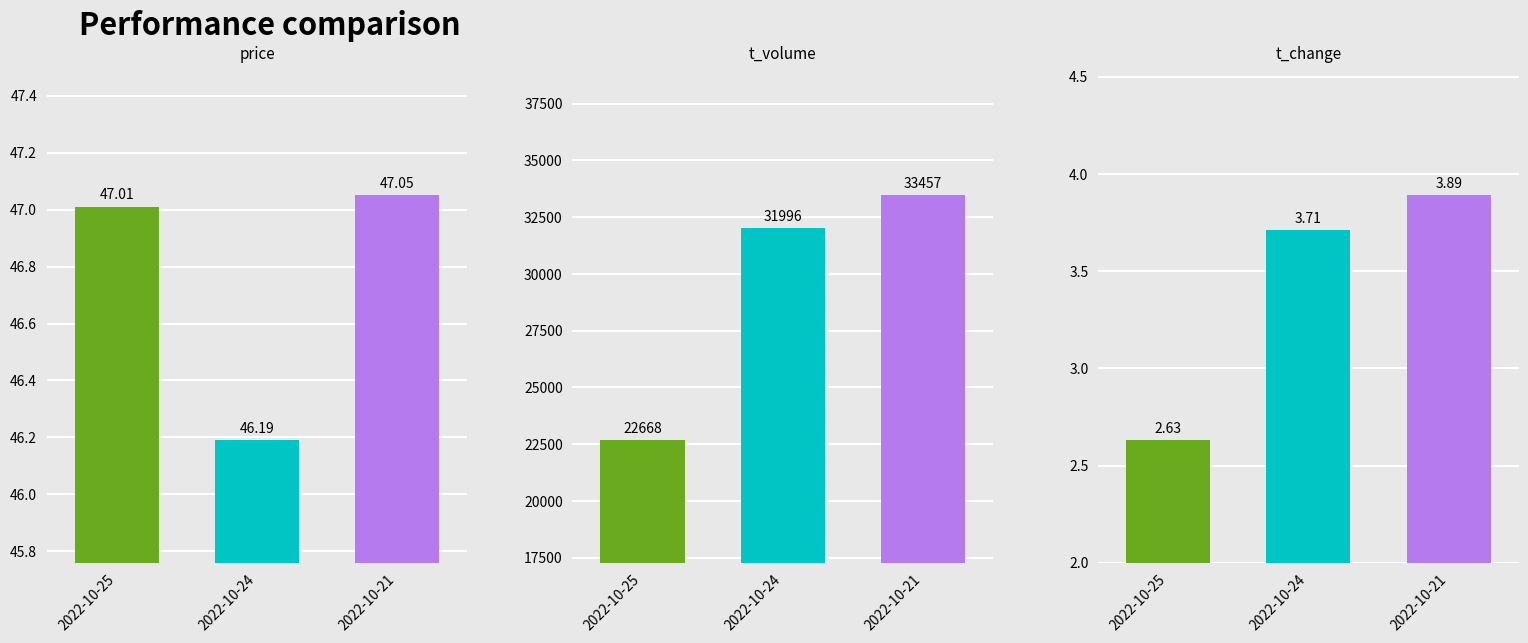

What are all the series names shown in the legend?

price, t_volume, t_change